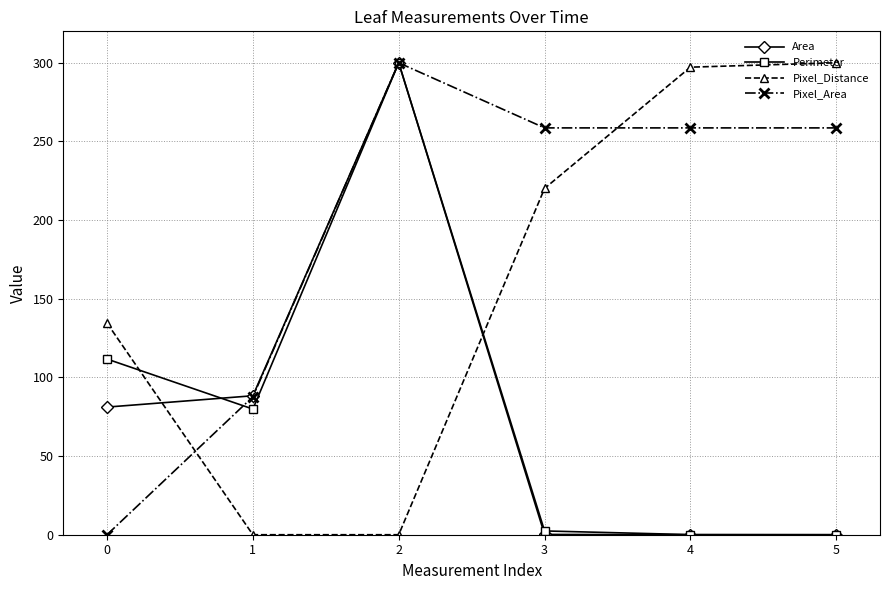

What is the maximum value shown in the chart?

300.0